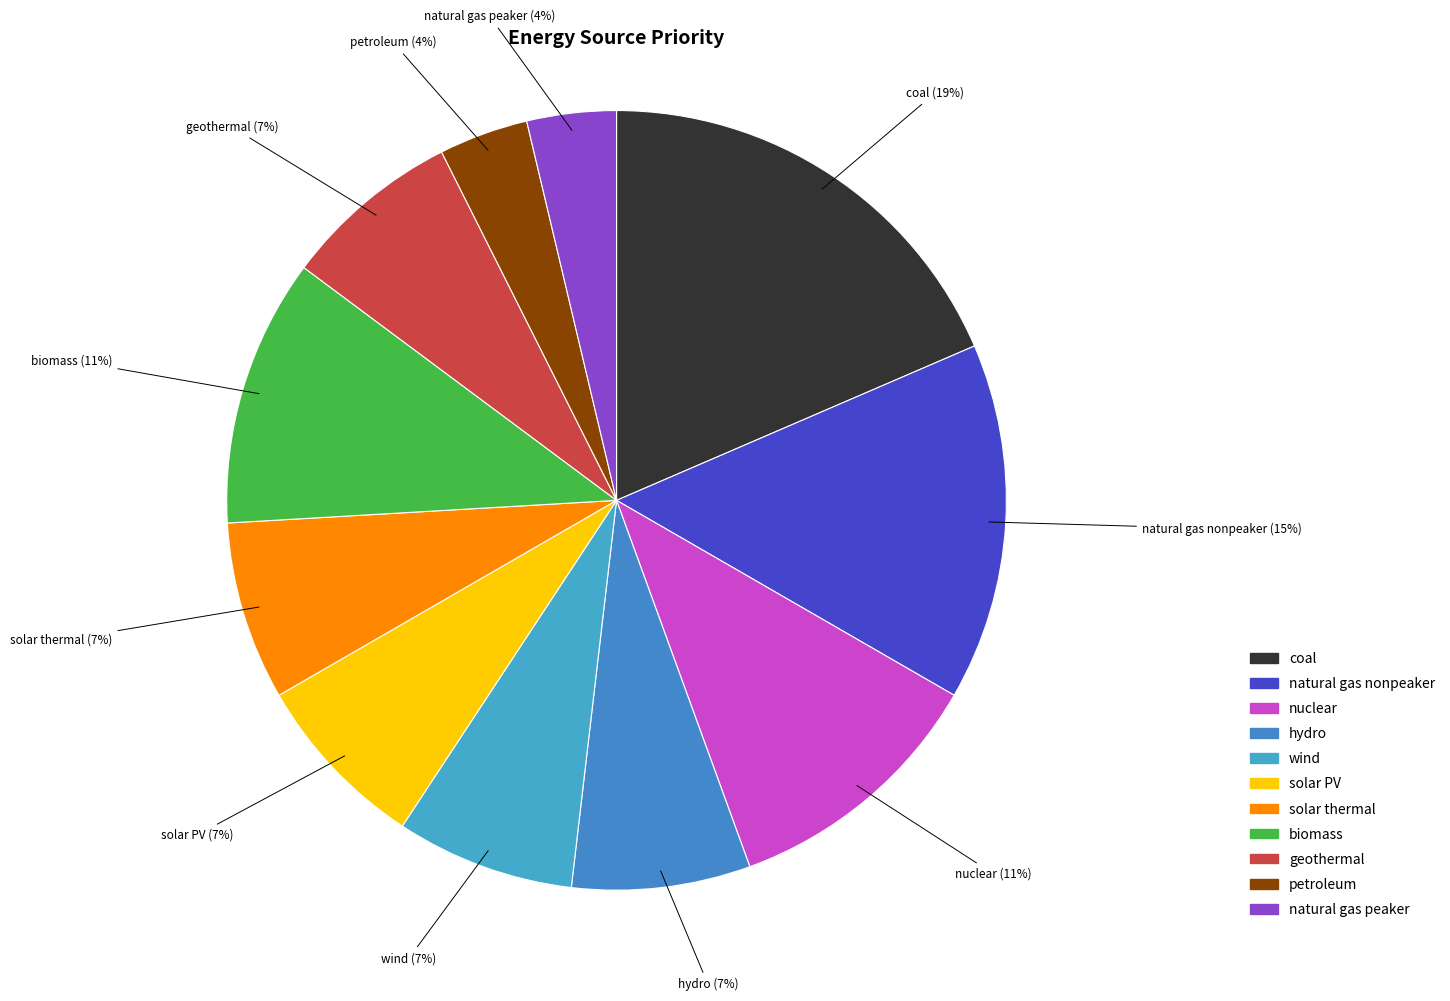

To the nearest percent, what is the difference between the largest and smallest slice percentages?

15%